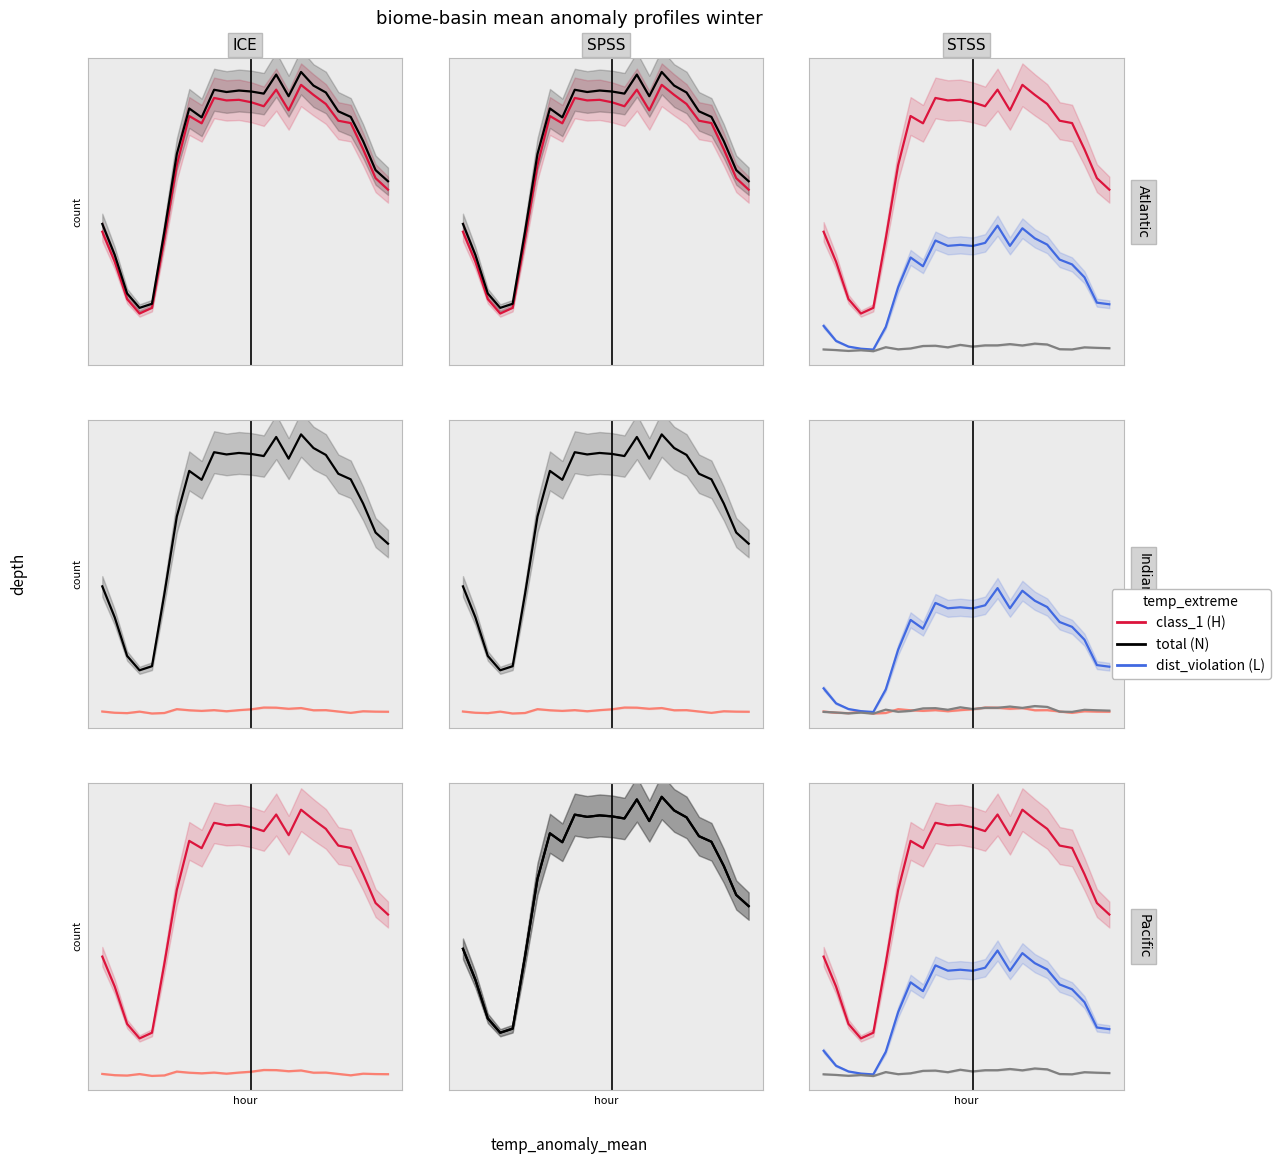

True or false: class_1 has a value of 1408 at 22.

True